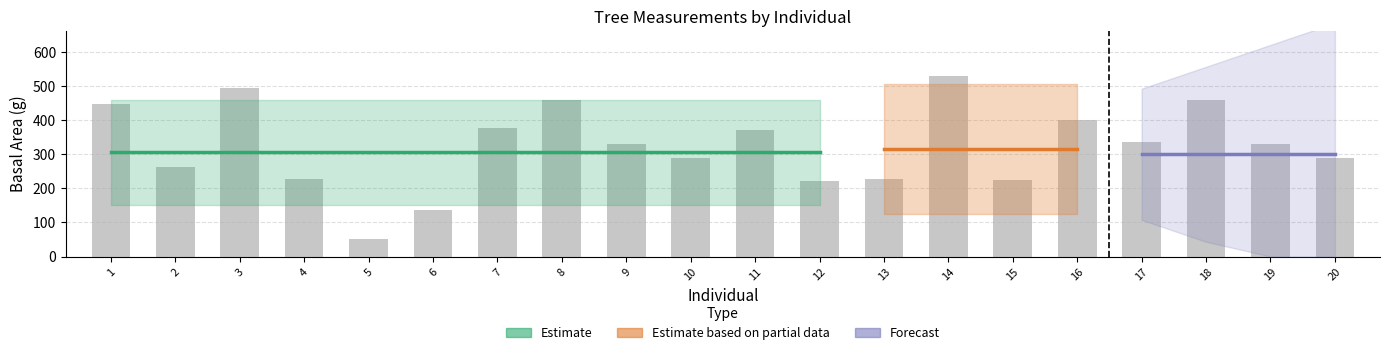

Count the number of data series in this chart.

3